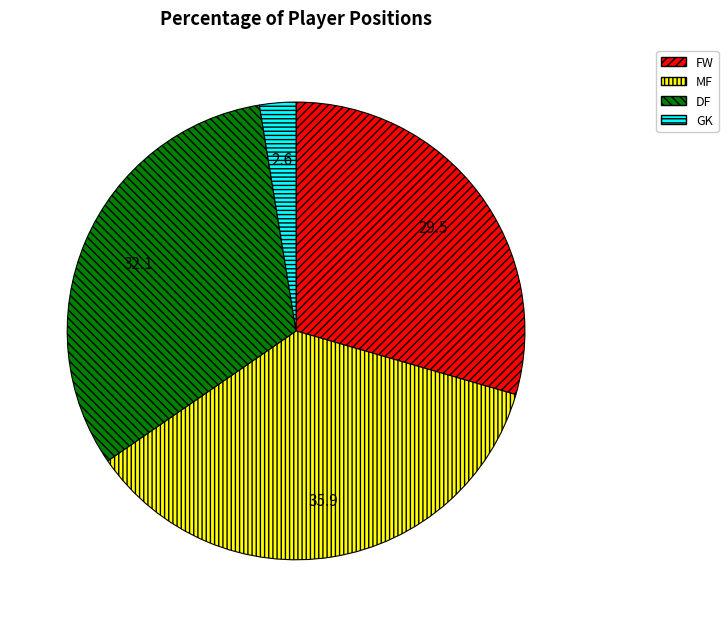

Rank the categories by value from lowest to highest.

GK, FW, DF, MF